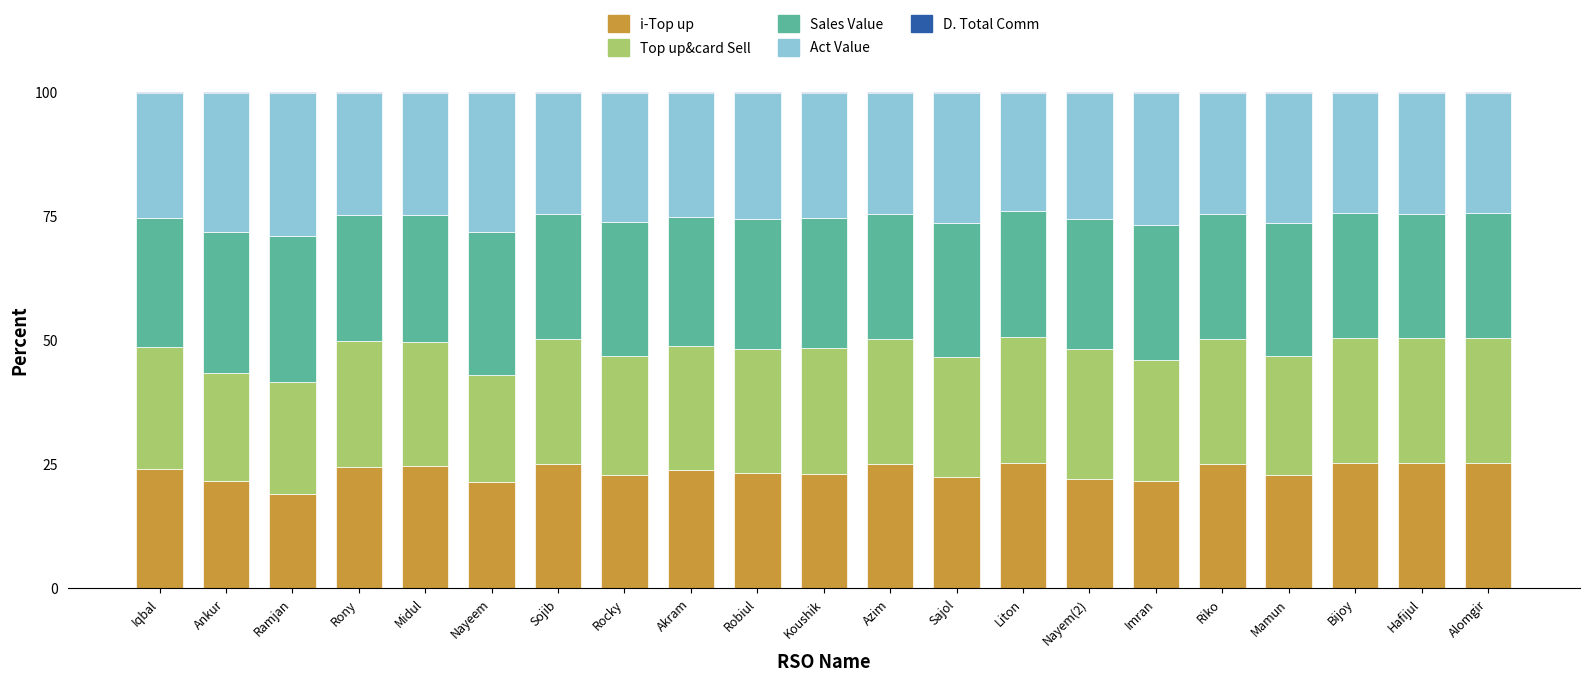

What is the maximum value for i-Top up?

25.4